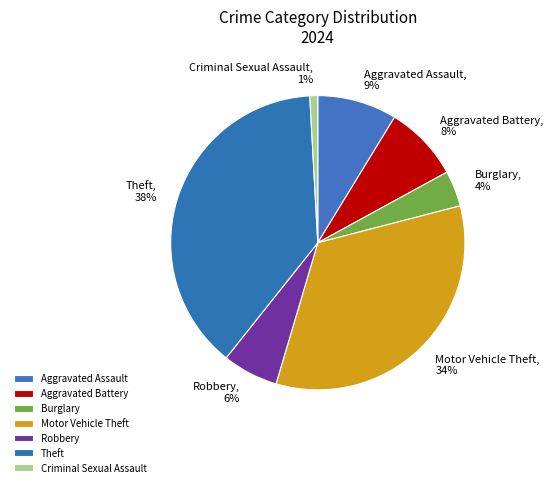

Is there a majority slice in this chart?

No